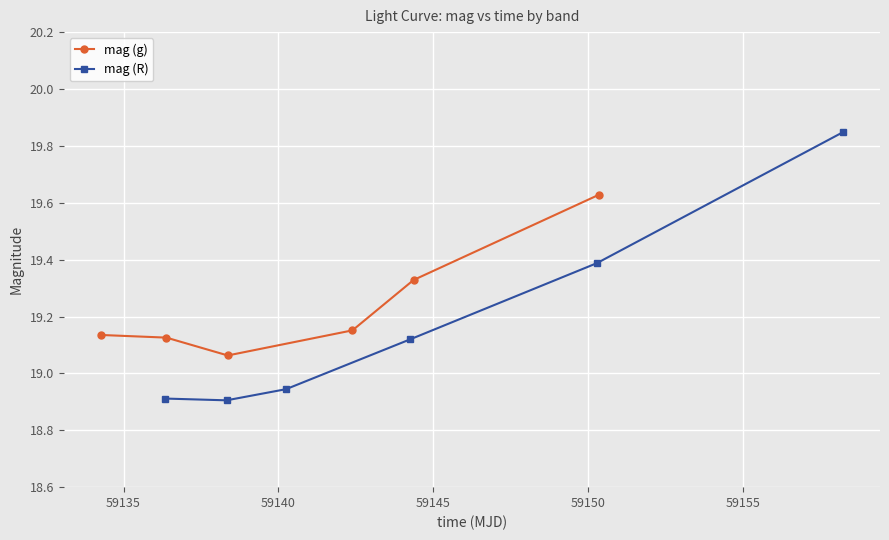

Count the mag (g) values in the range 19 to 20.

6